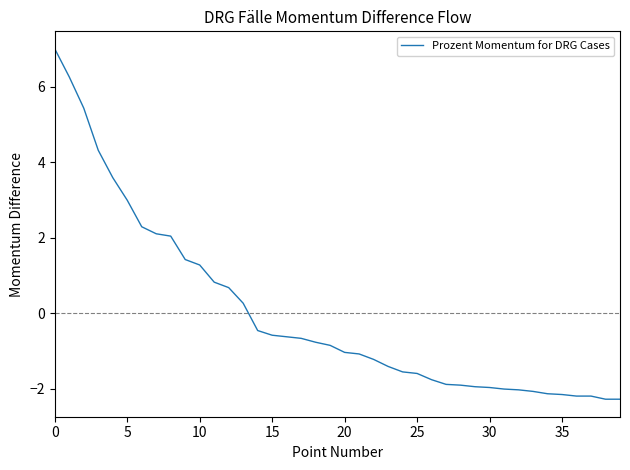

What is the difference between the maximum and minimum values?

9.3